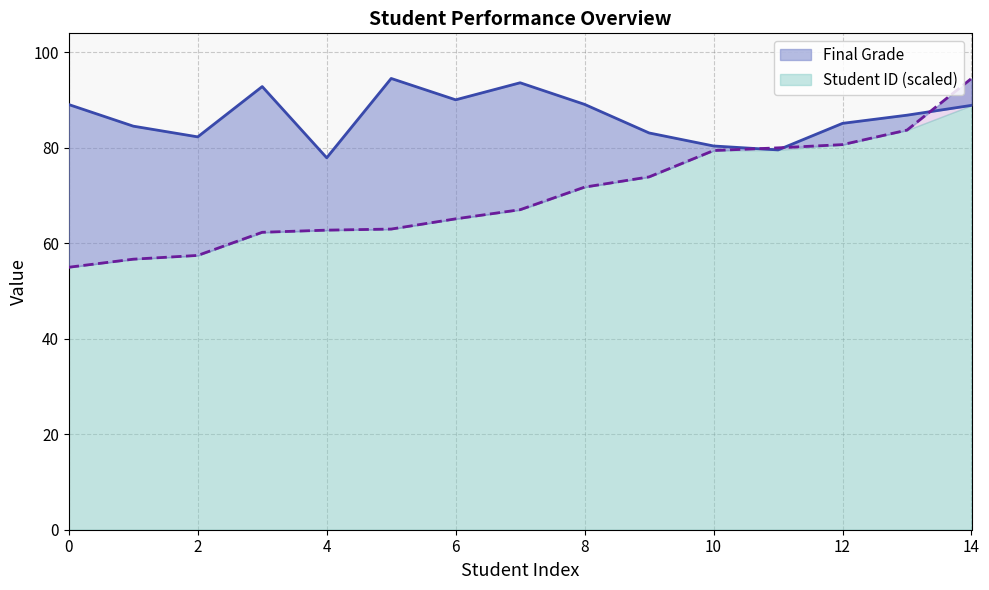

Where is the first local maximum for Final Grade?

3